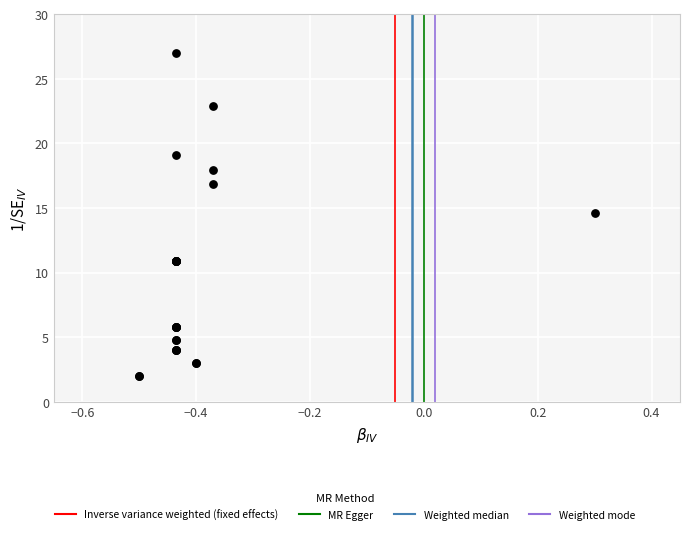

What Y value in the scatter plot is closest to 14?

14.6